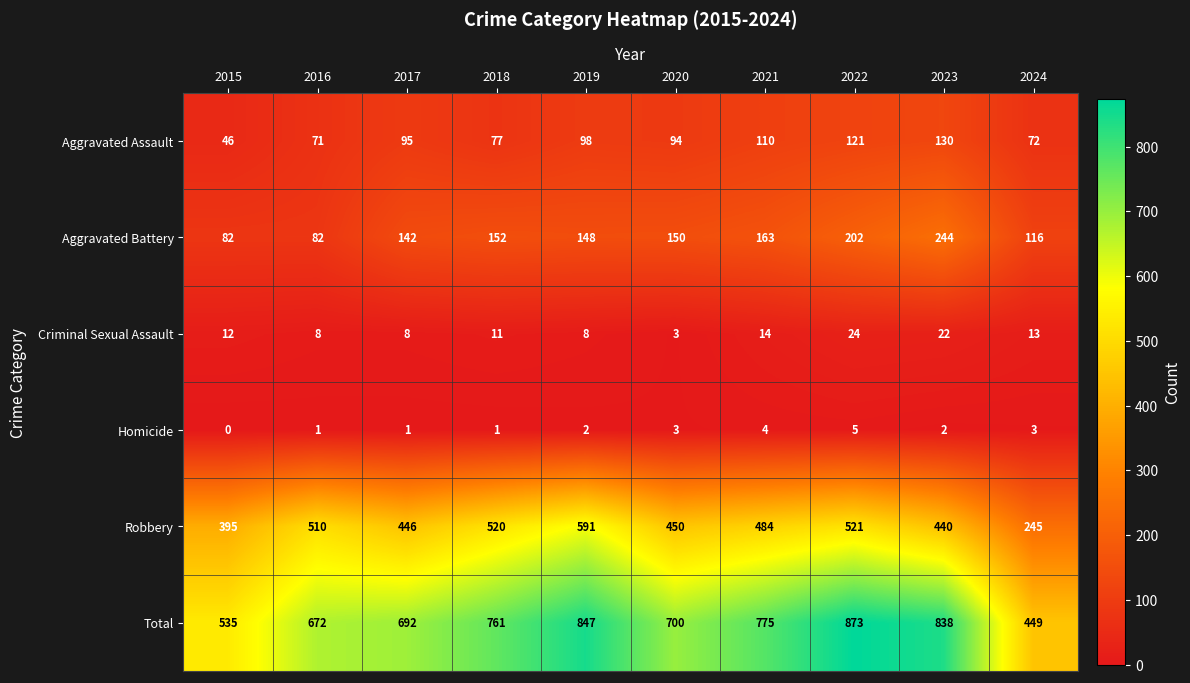

What is the spread (max minus min) of values at 2020?

697